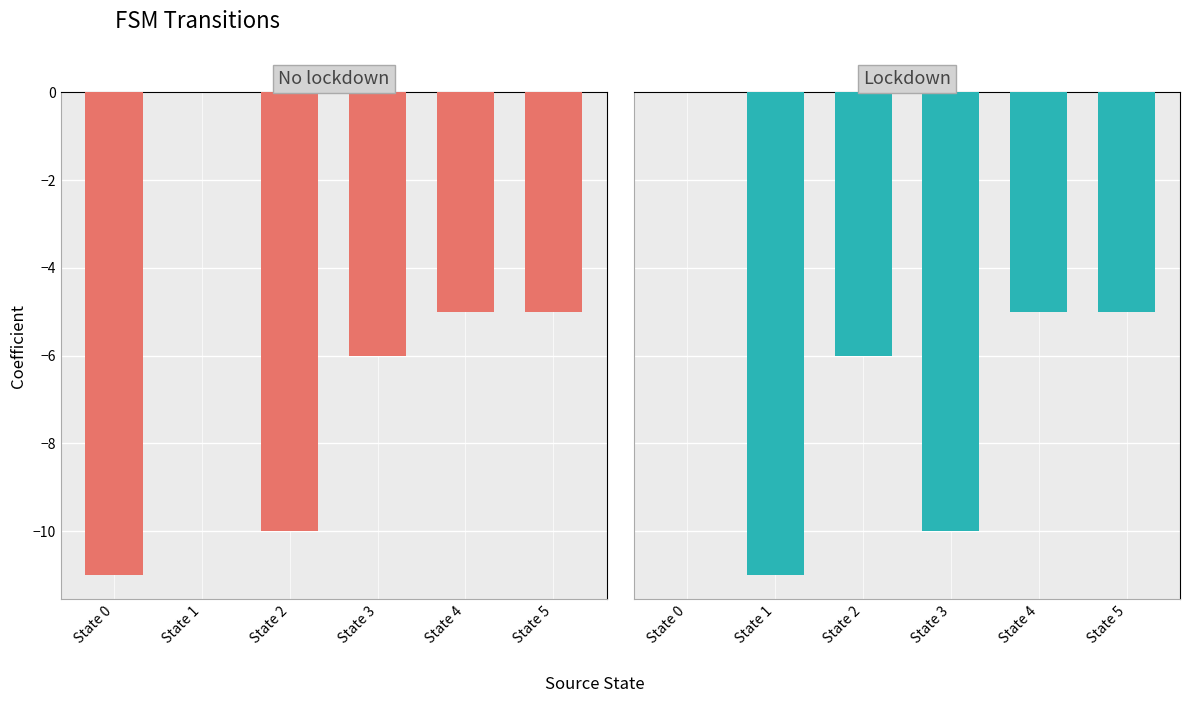

Where is No lockdown nearest to the value -5?

State 4